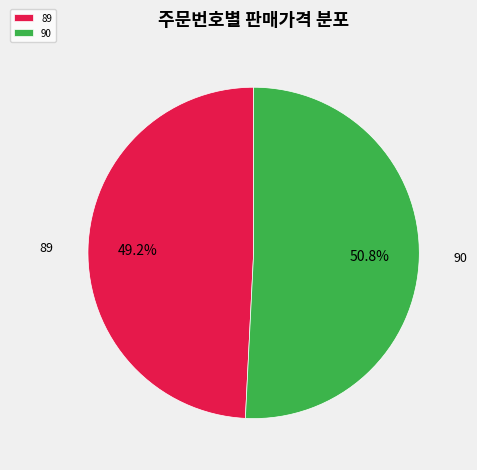

Which category has the biggest portion of the pie?

90